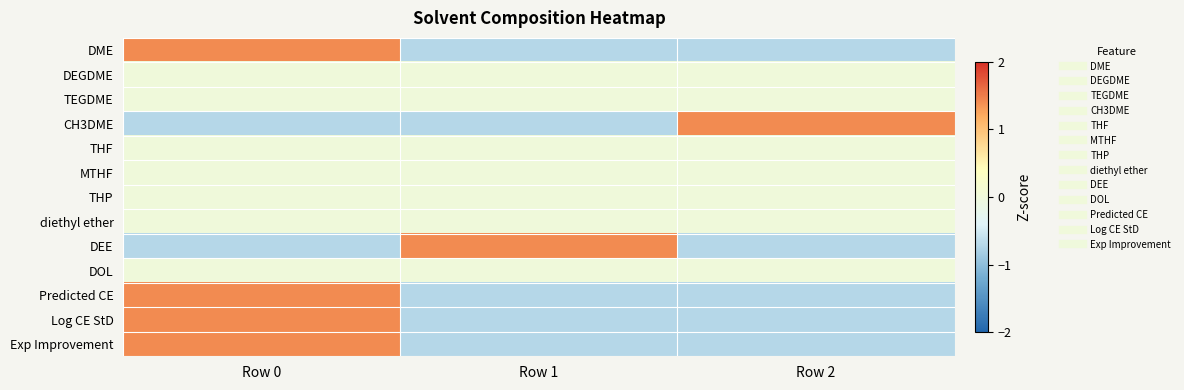

At how many categories does at least one series exceed 1?

3